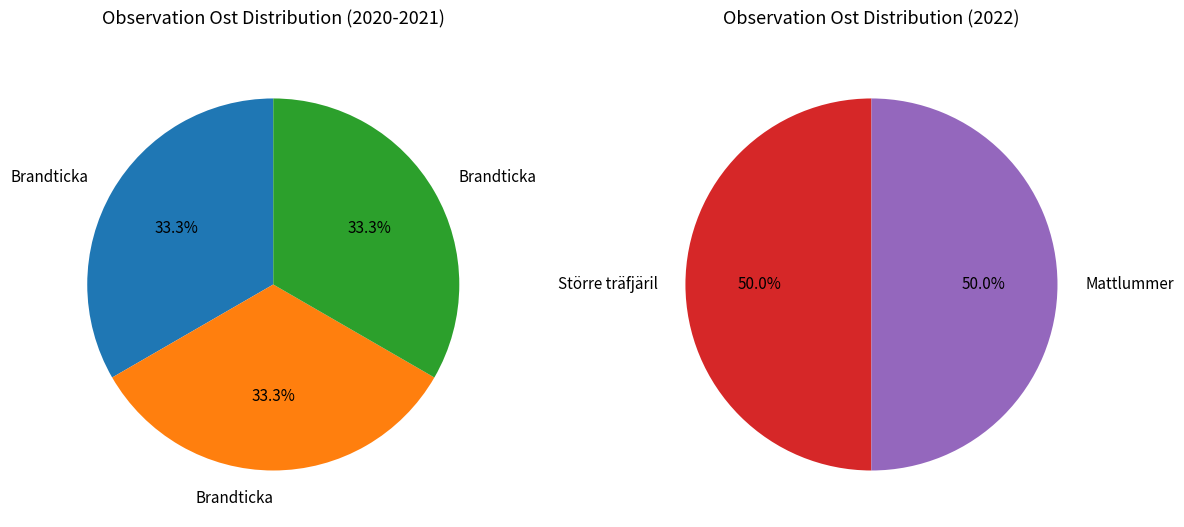

Is there any slice that represents more than half of the pie?

No